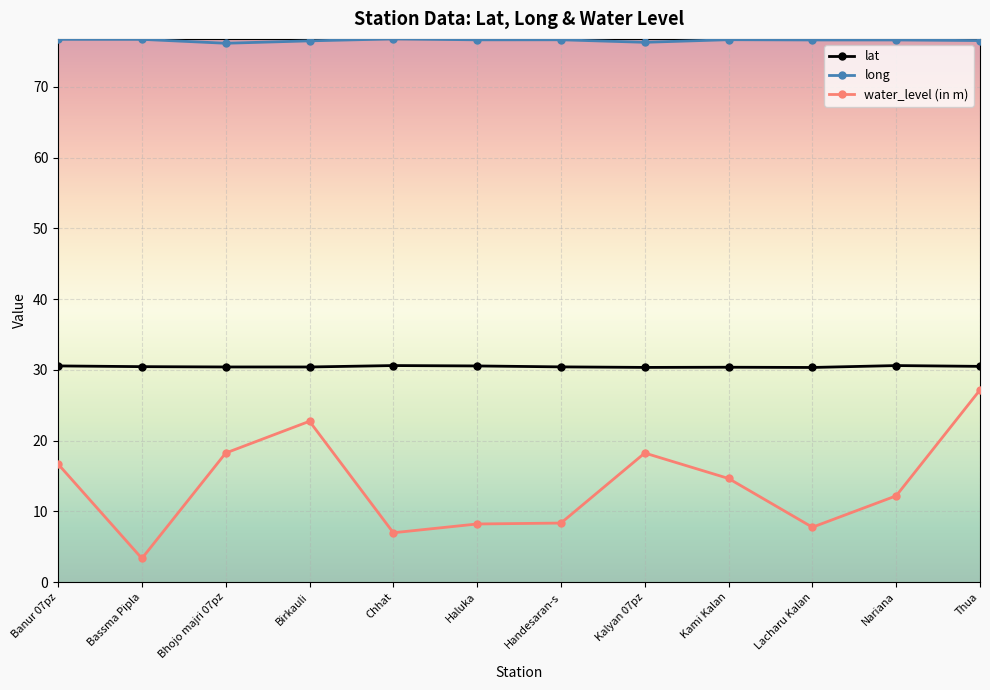

The long series shows 108.2 at Thua. True or false?

False